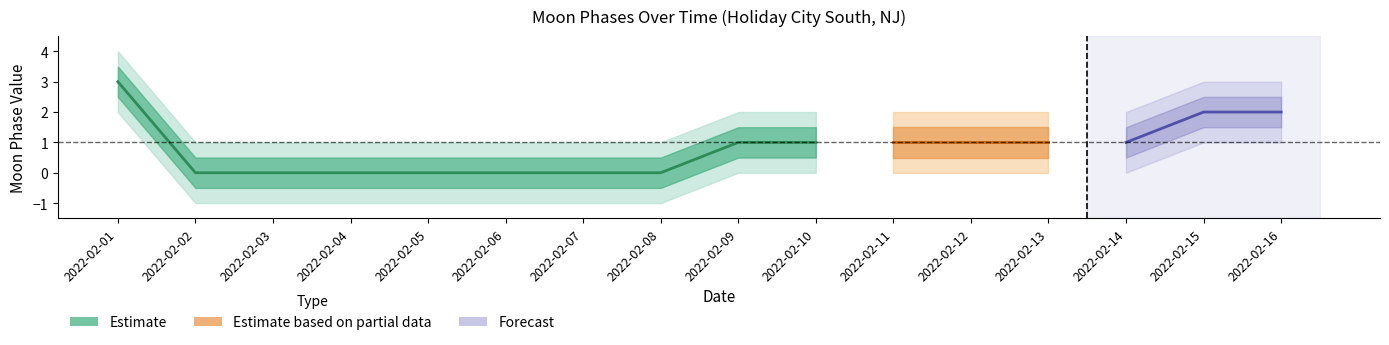

Where does the data first go above 1?

2022-02-01